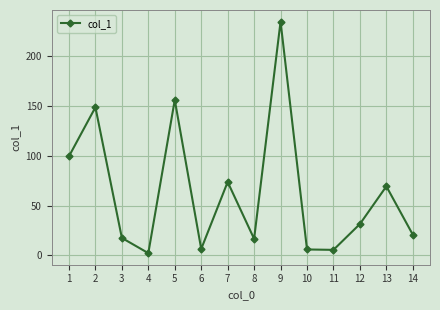

True or false: there are more than 1 points higher than both neighbors.

True